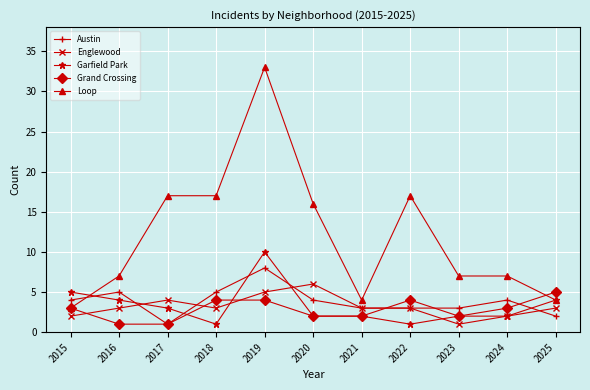

Which series has the largest range (max minus min)?

Loop